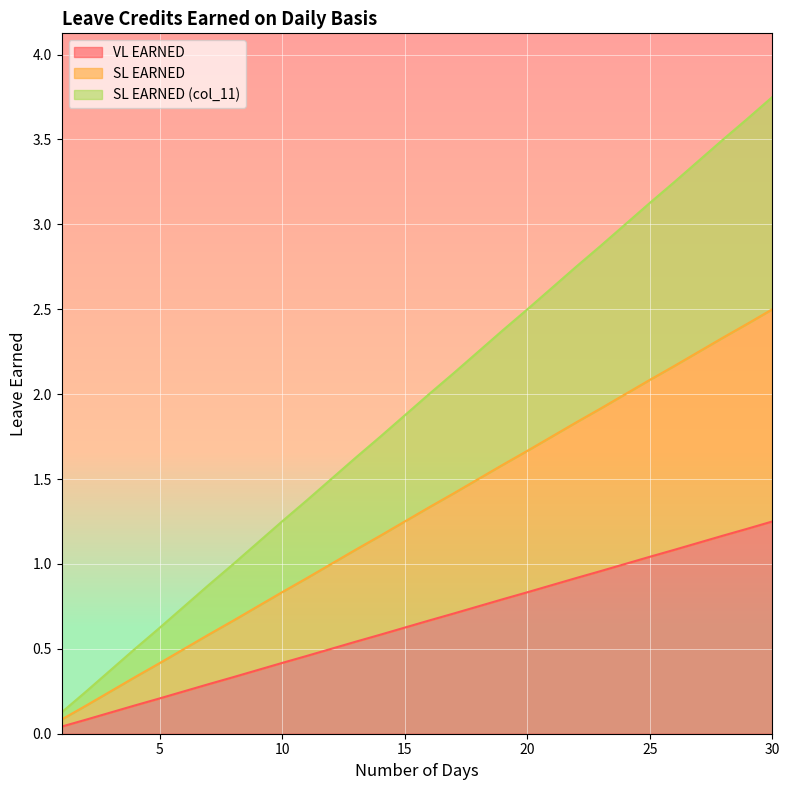

At which label is SL EARNED (col_11) closest to 1?

8